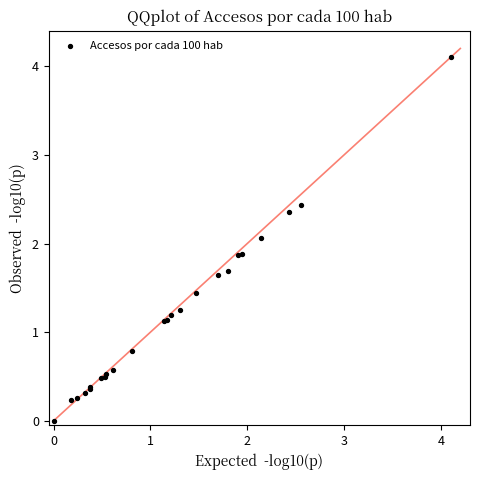

What Y value in the scatter plot is closest to 2?

2.1